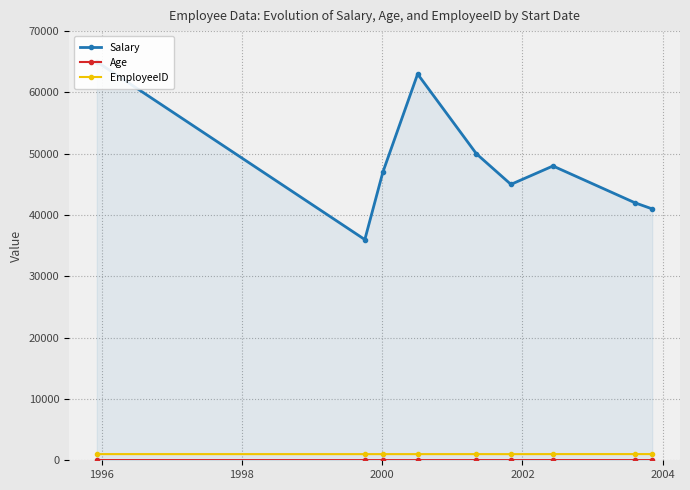

Which series changed the most between 1996 and 2004?

Salary